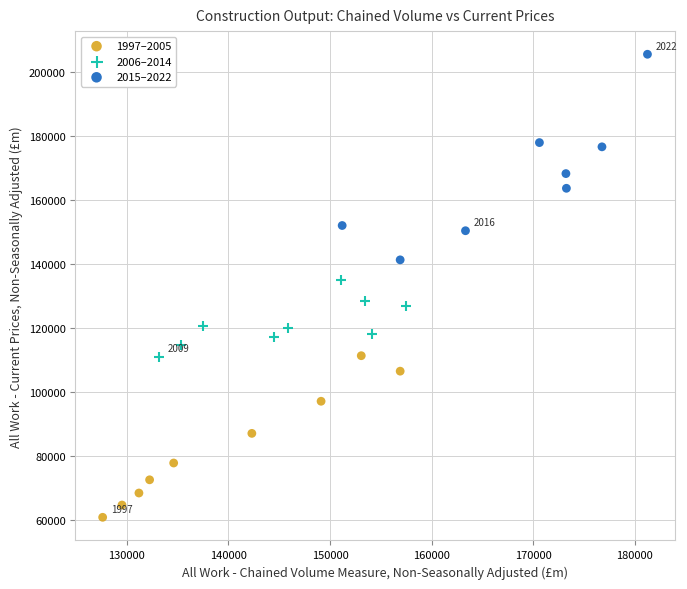

Which series reaches the minimum Y coordinate?

1997–2005